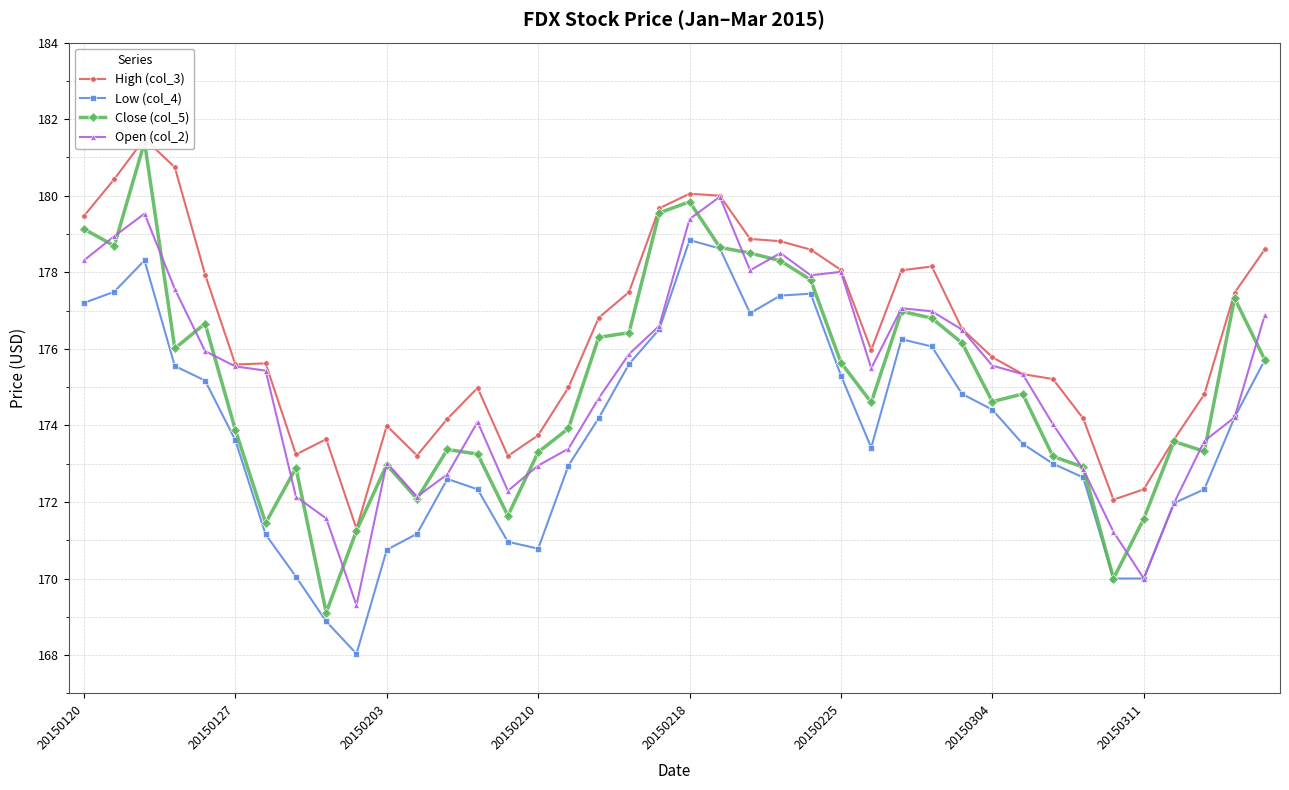

How many values in the High (col_3) series exceed 175?

25